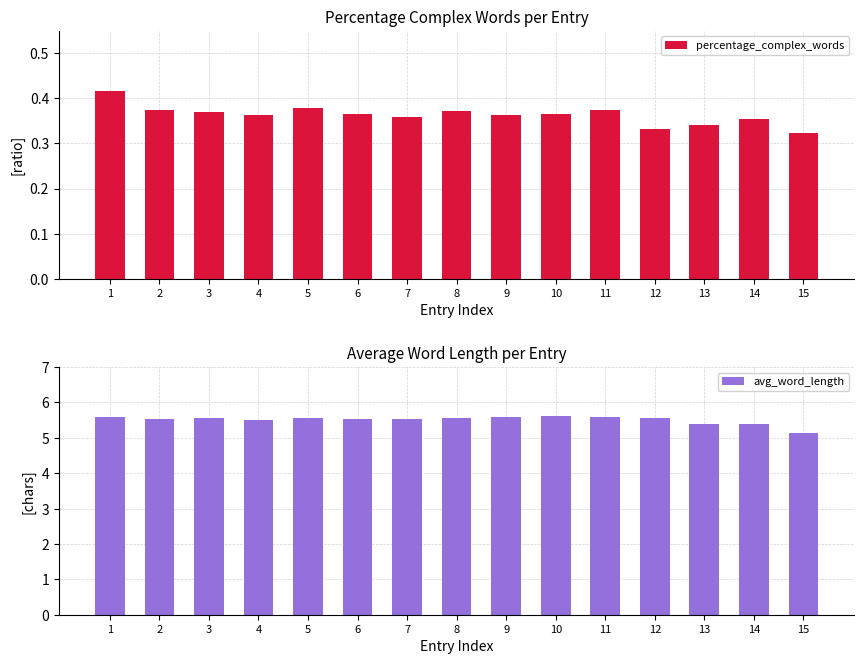

Rank the series by their maximum value, from lowest to highest.

percentage_complex_words, avg_word_length